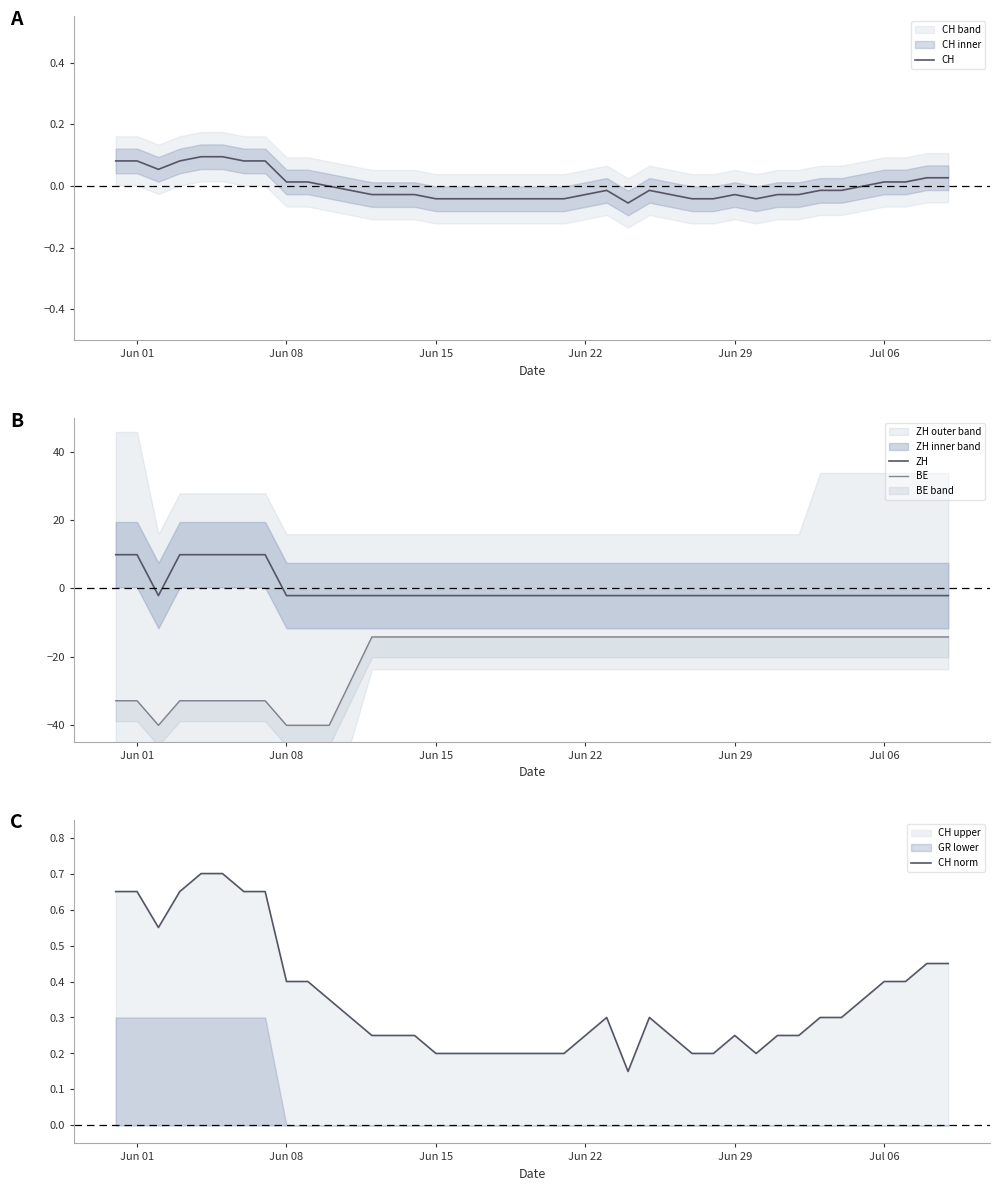

What is the maximum value for CH norm?

0.7